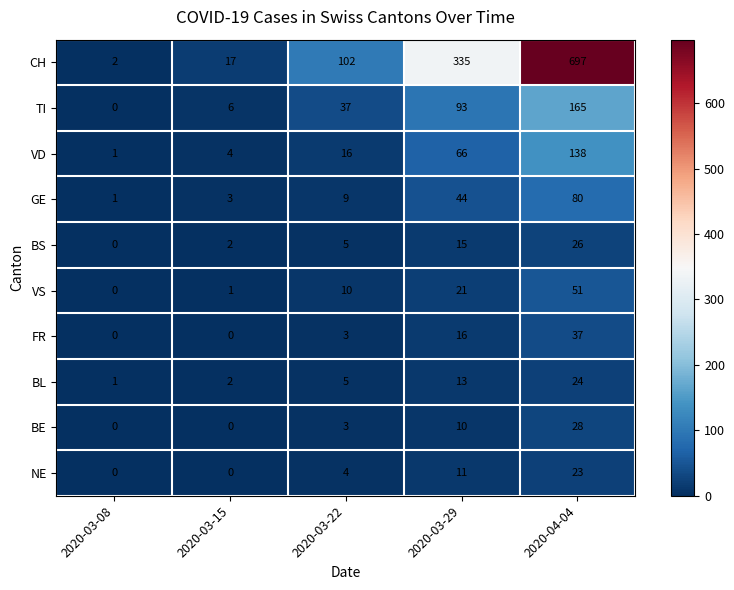

True or false: GE has a value of 14 at 2020-03-22.

False